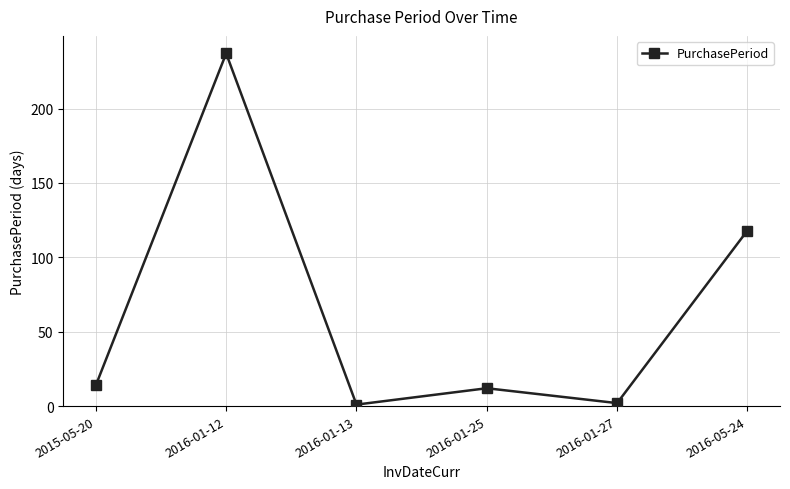

What is the ratio of the value at 2016-01-12 to the value at 2015-05-20?

16.9